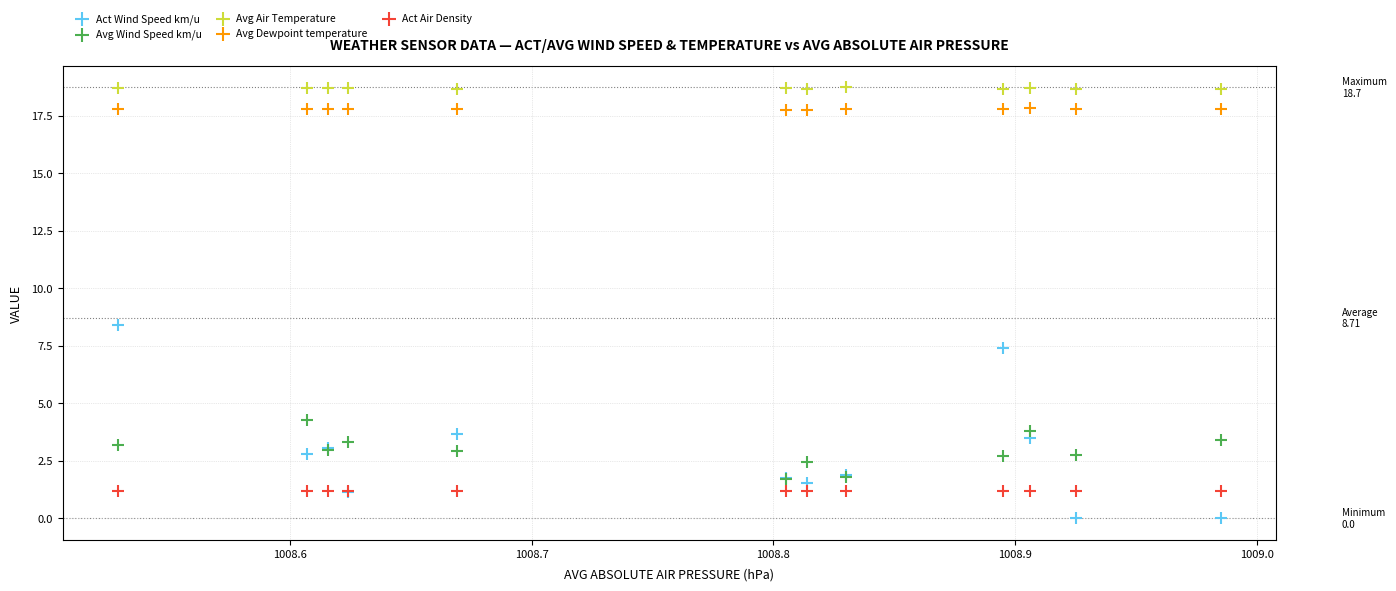

Which series contains the highest Y value?

Avg Air Temperature